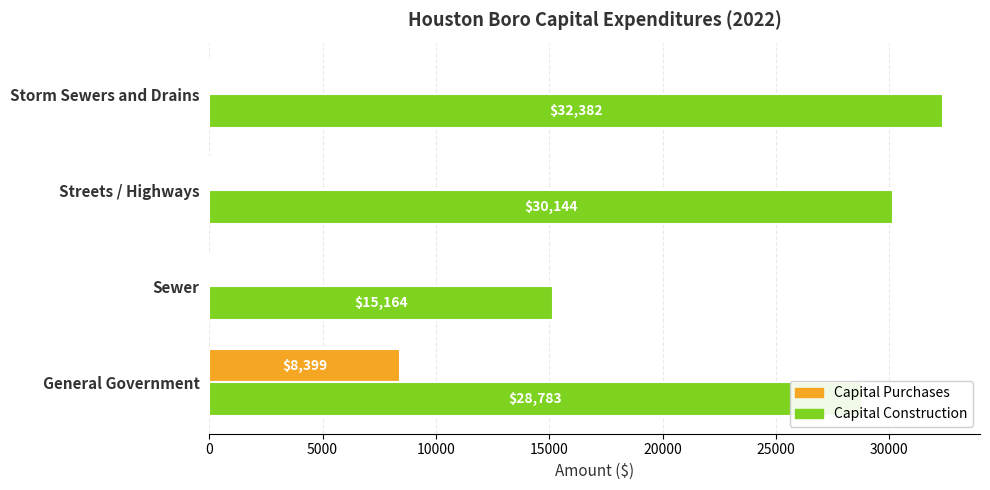

The Capital Construction series shows 9842 at General Government. True or false?

False